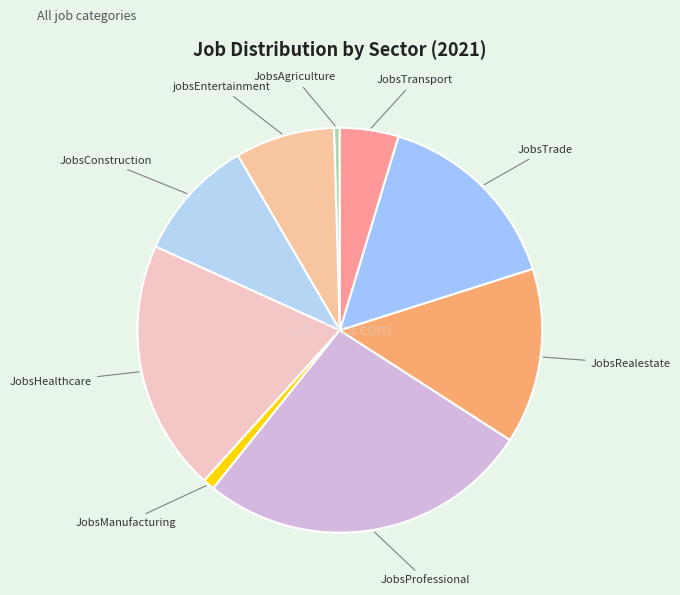

Is the sum of JobsTrade and JobsRealestate greater than half?

No